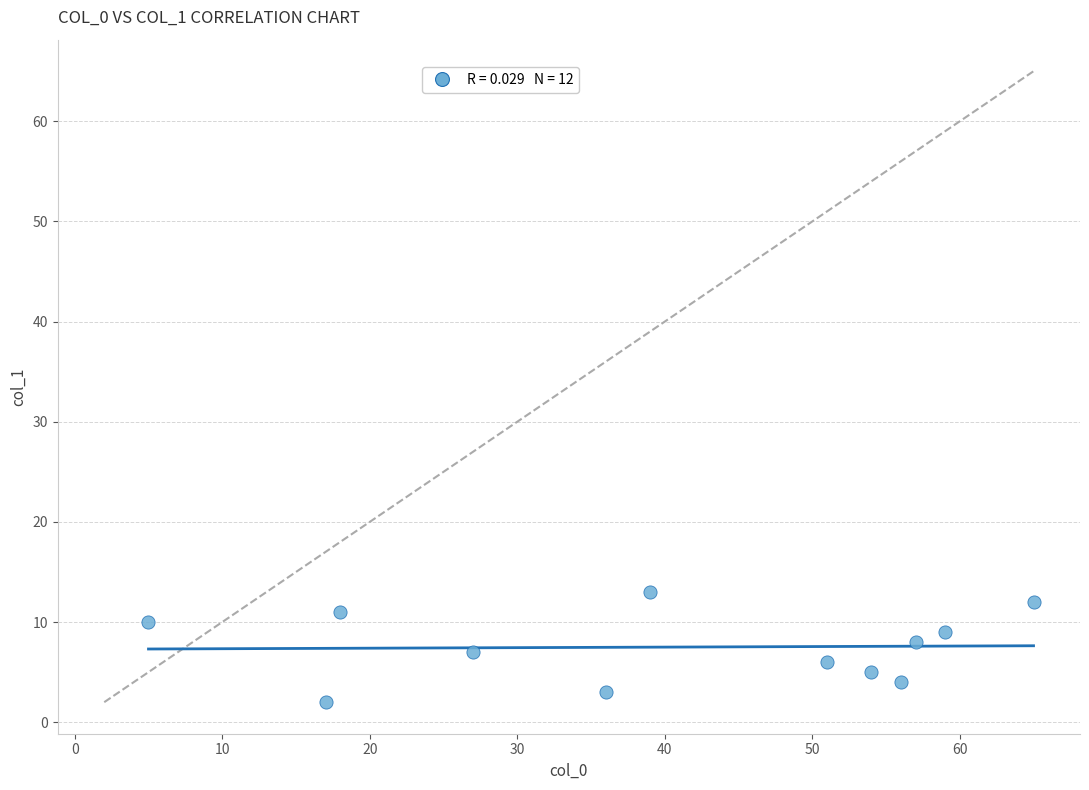

What is the range of Y values (max minus min)?

11